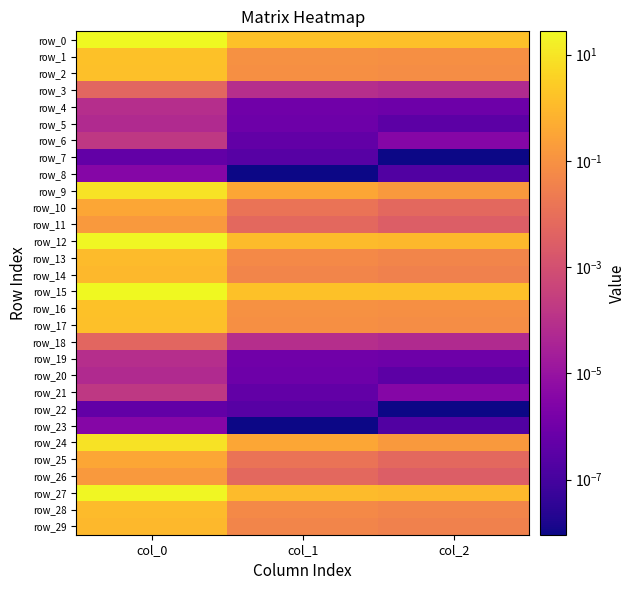

Which series has the largest range (max minus min)?

row_15